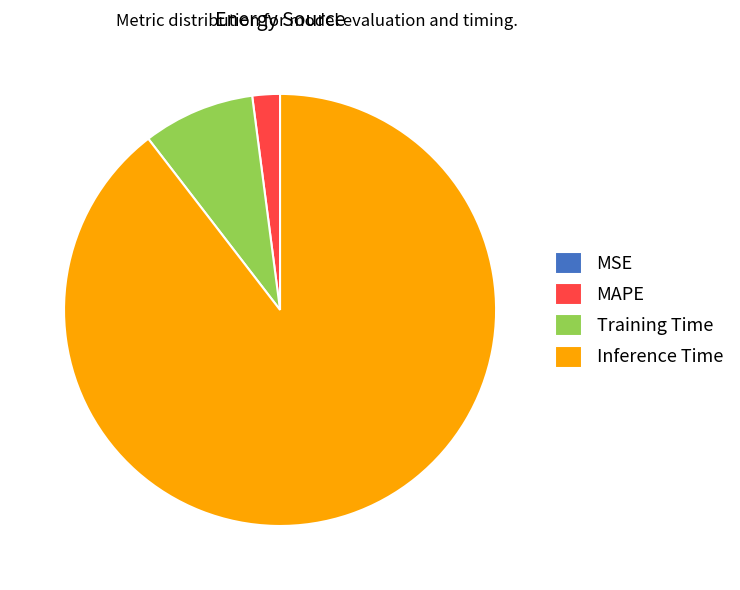

True or false: MAPE accounts for 8% of the total.

False